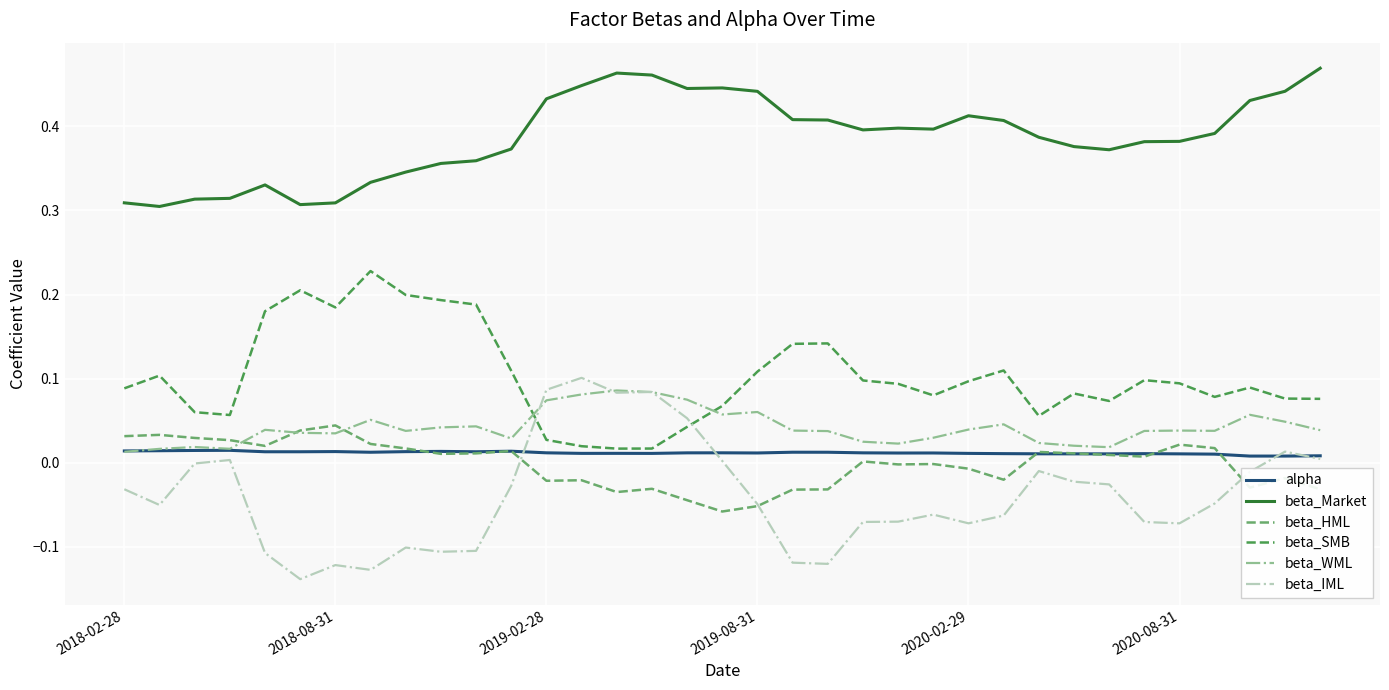

True or false: beta_SMB and beta_WML cross at least once.

True